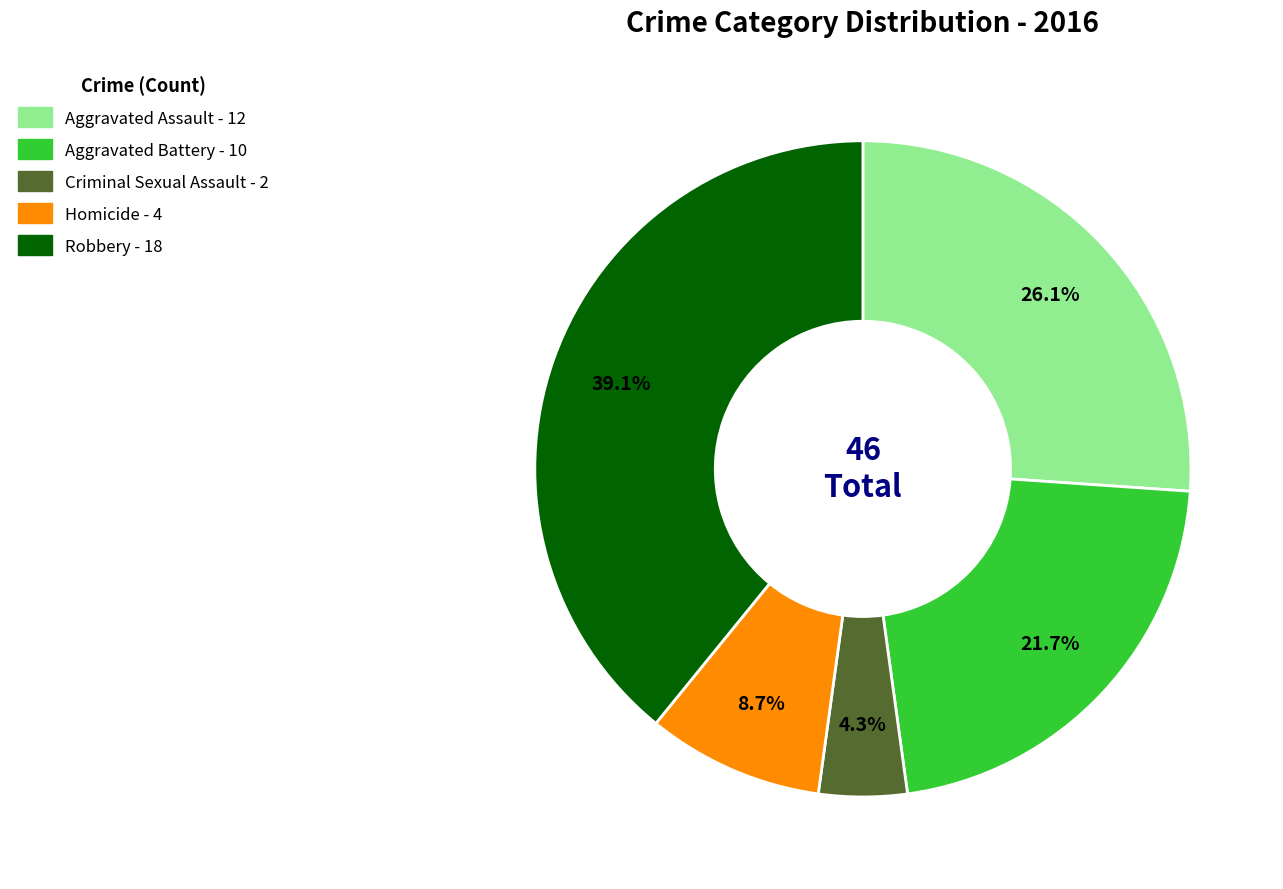

Which category has the biggest portion of the pie?

Robbery